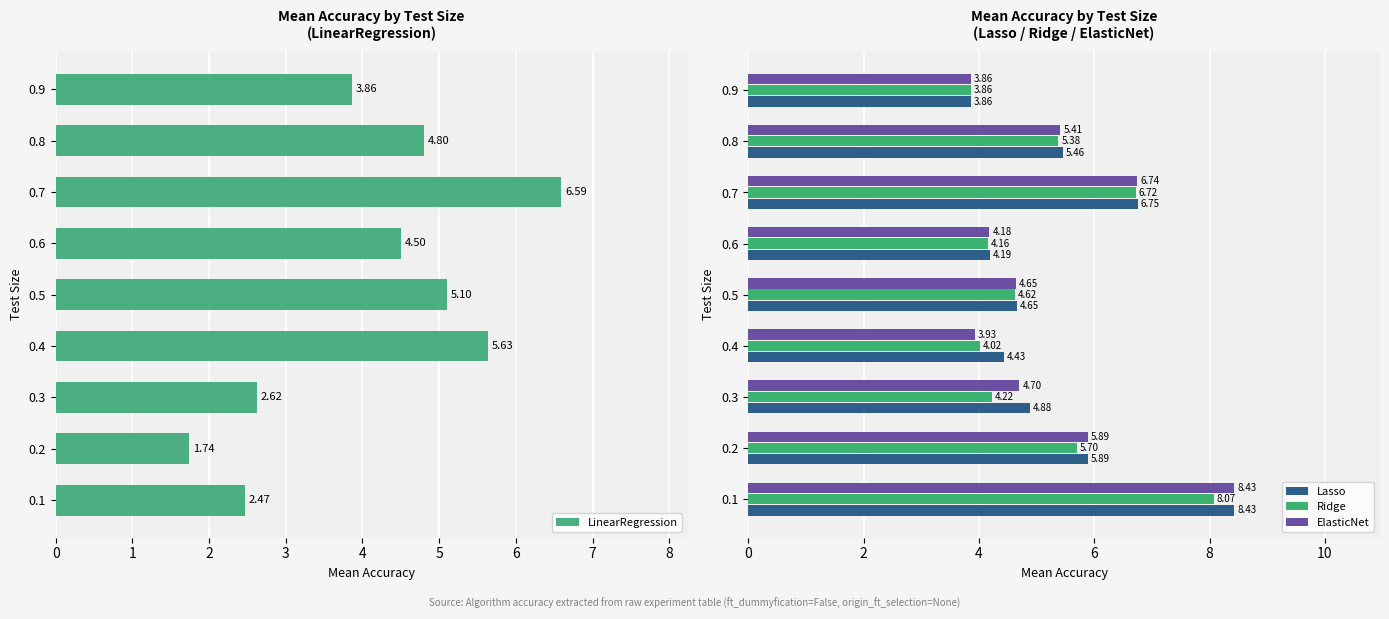

Rank the categories by Lasso value from lowest to highest.

0.9, 0.6, 0.4, 0.5, 0.3, 0.8, 0.2, 0.7, 0.1